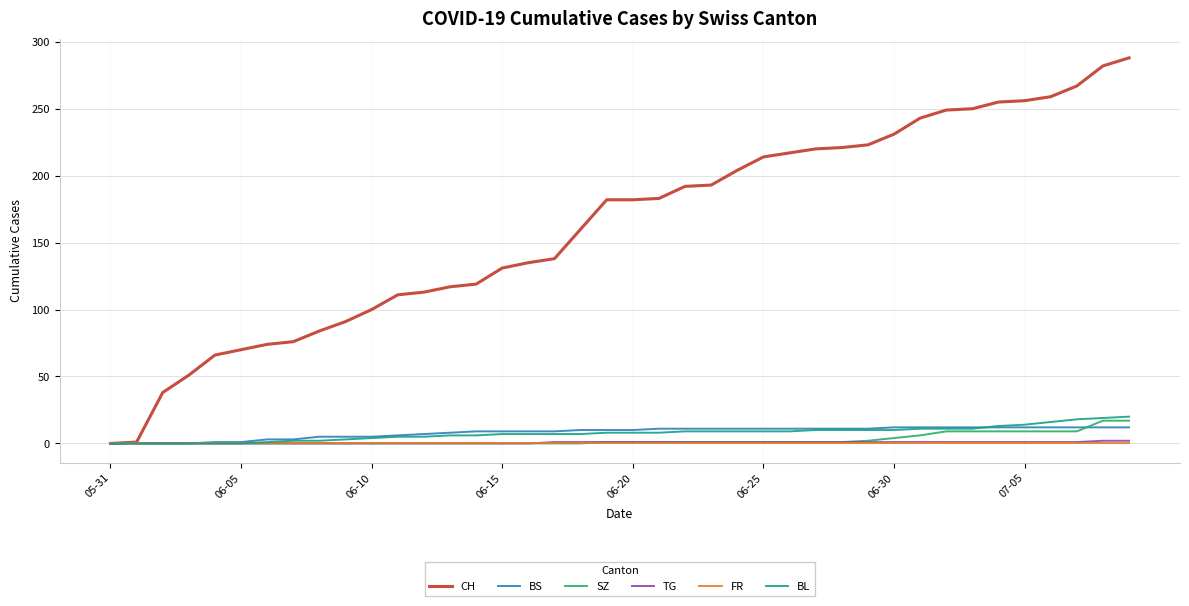

What is the greatest value displayed?

288